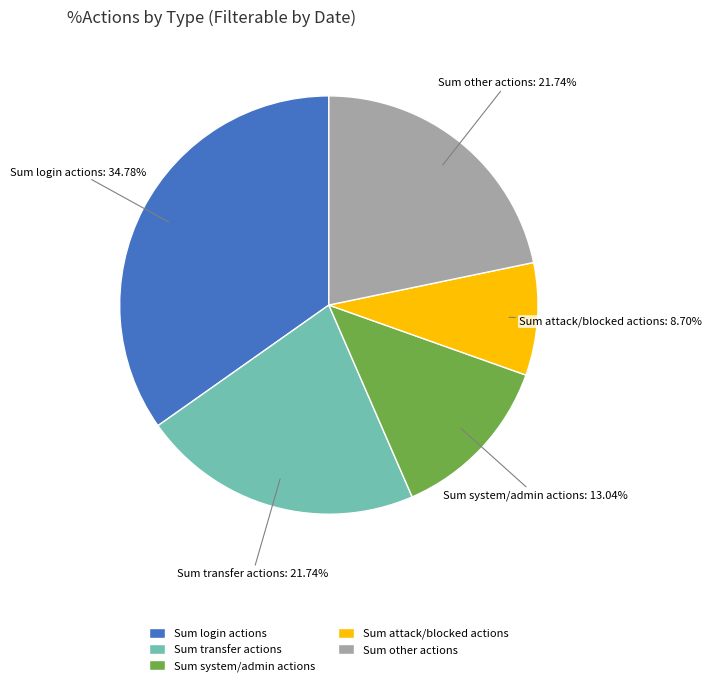

Which slice is the largest?

Sum login actions